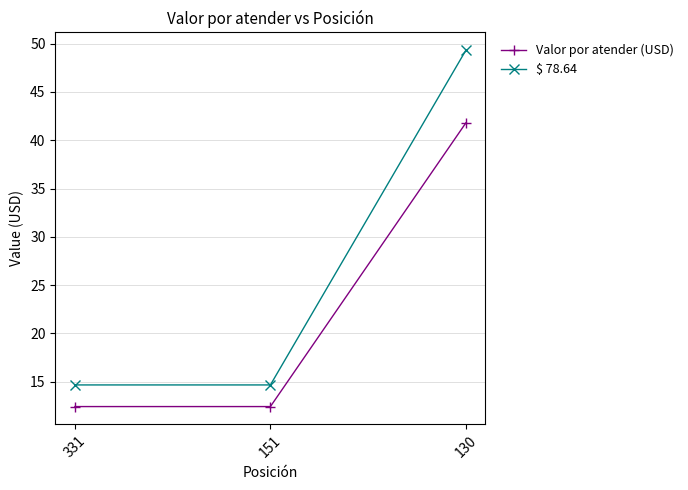

Which category has the highest value in the $ 78.64 series?

130